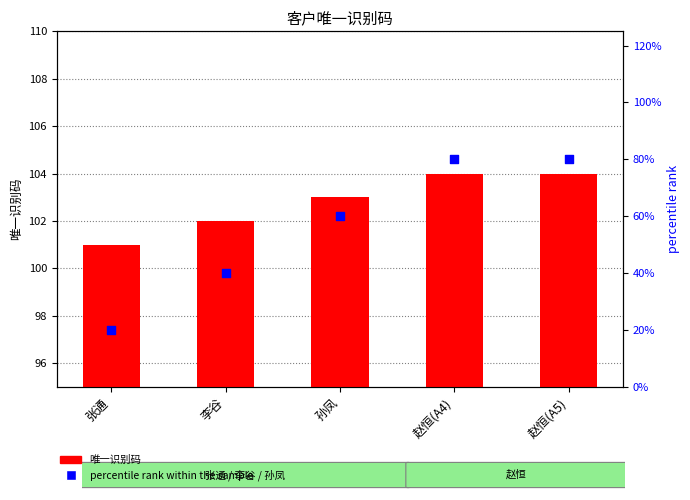

What is the total value across all series at 张通?

121